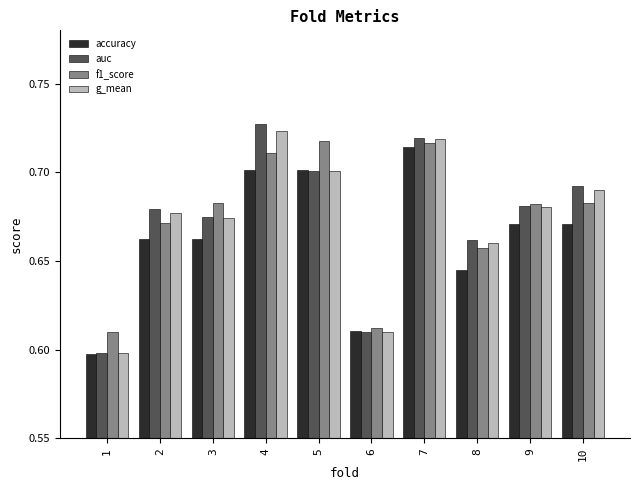

The value of accuracy at 1 is 1.0. True or false?

False